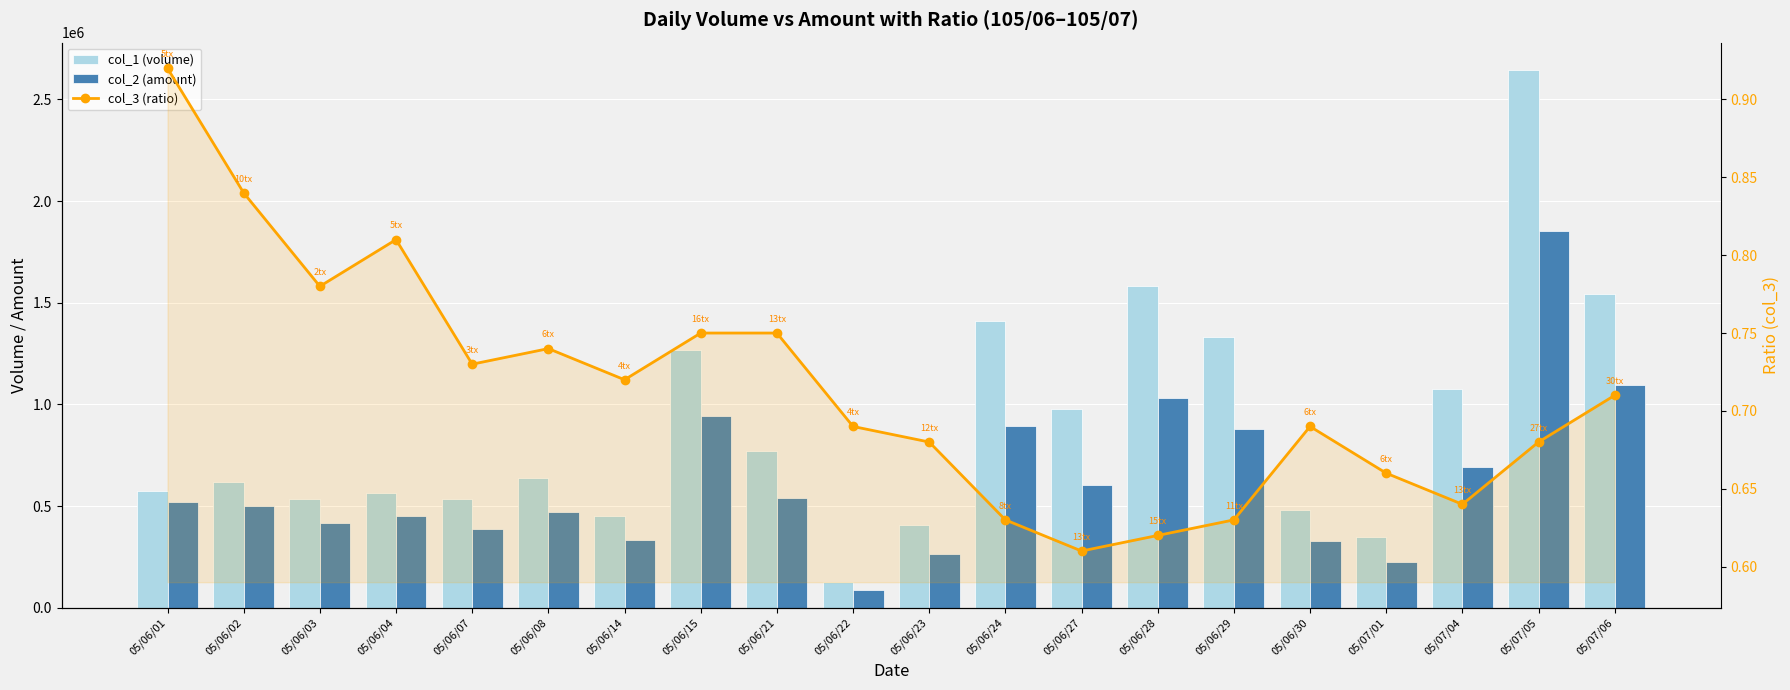

Does the chart contain stacked bars?

No